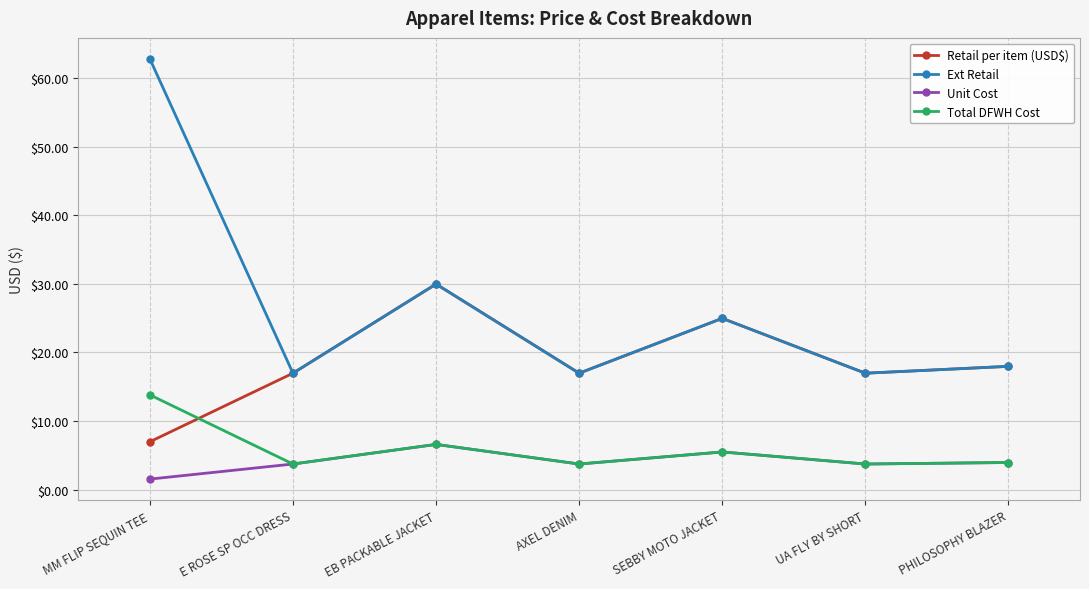

What is the spread (max minus min) of values at E ROSE SP OCC DRESS?

13.2